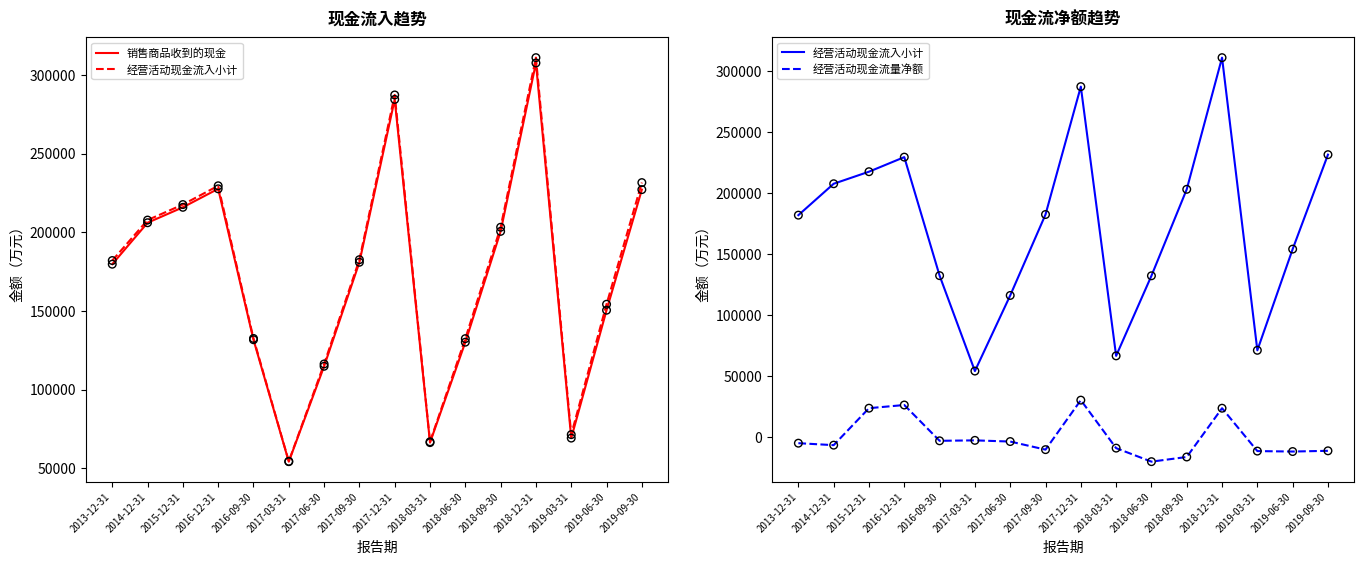

What are all the series names shown in the legend?

销售商品收到的现金, 经营活动现金流入小计, 经营活动现金流量净额